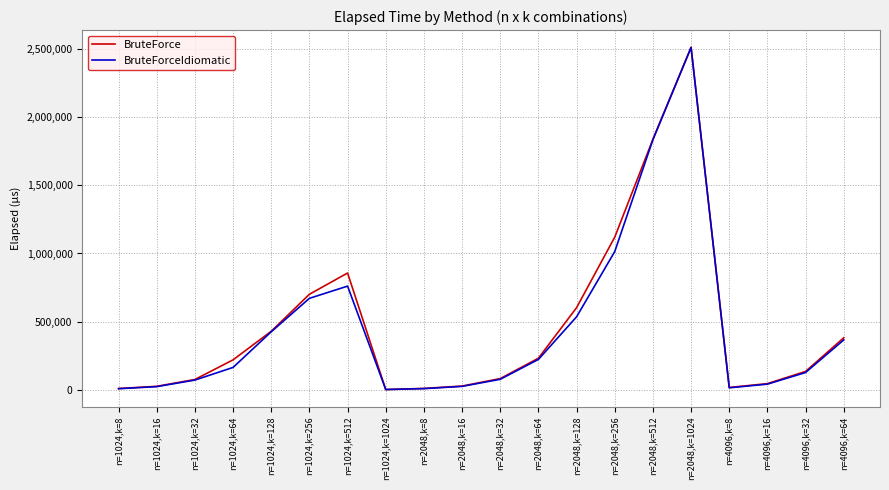

At which label is BruteForce closest to 1257416?

n=2048,k=256